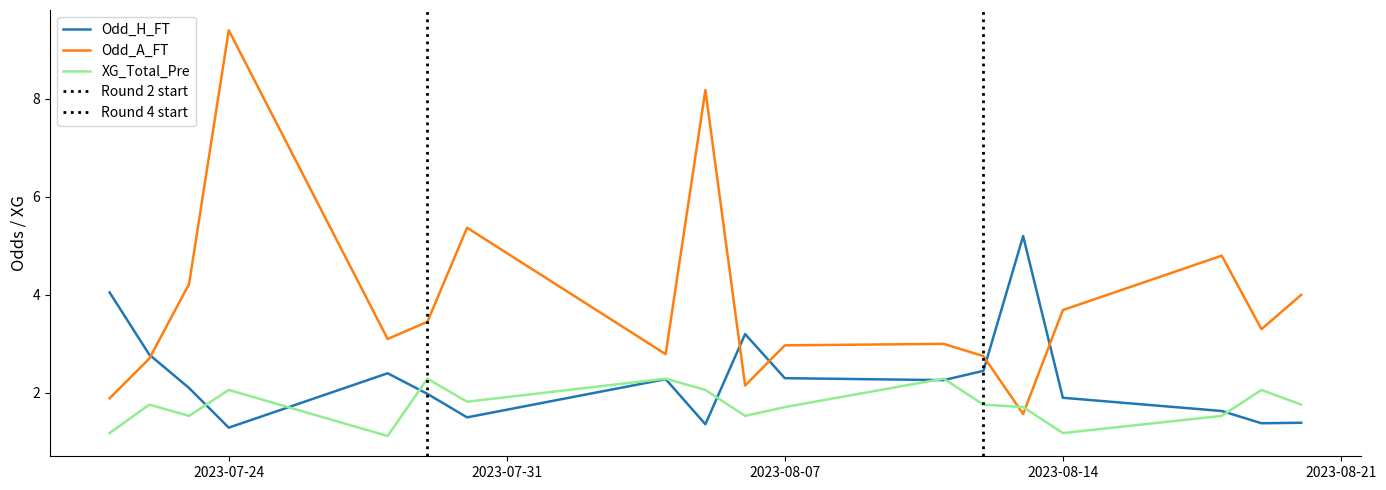

The Odd_A_FT series shows 9.4 at 2023-07-24. True or false?

True